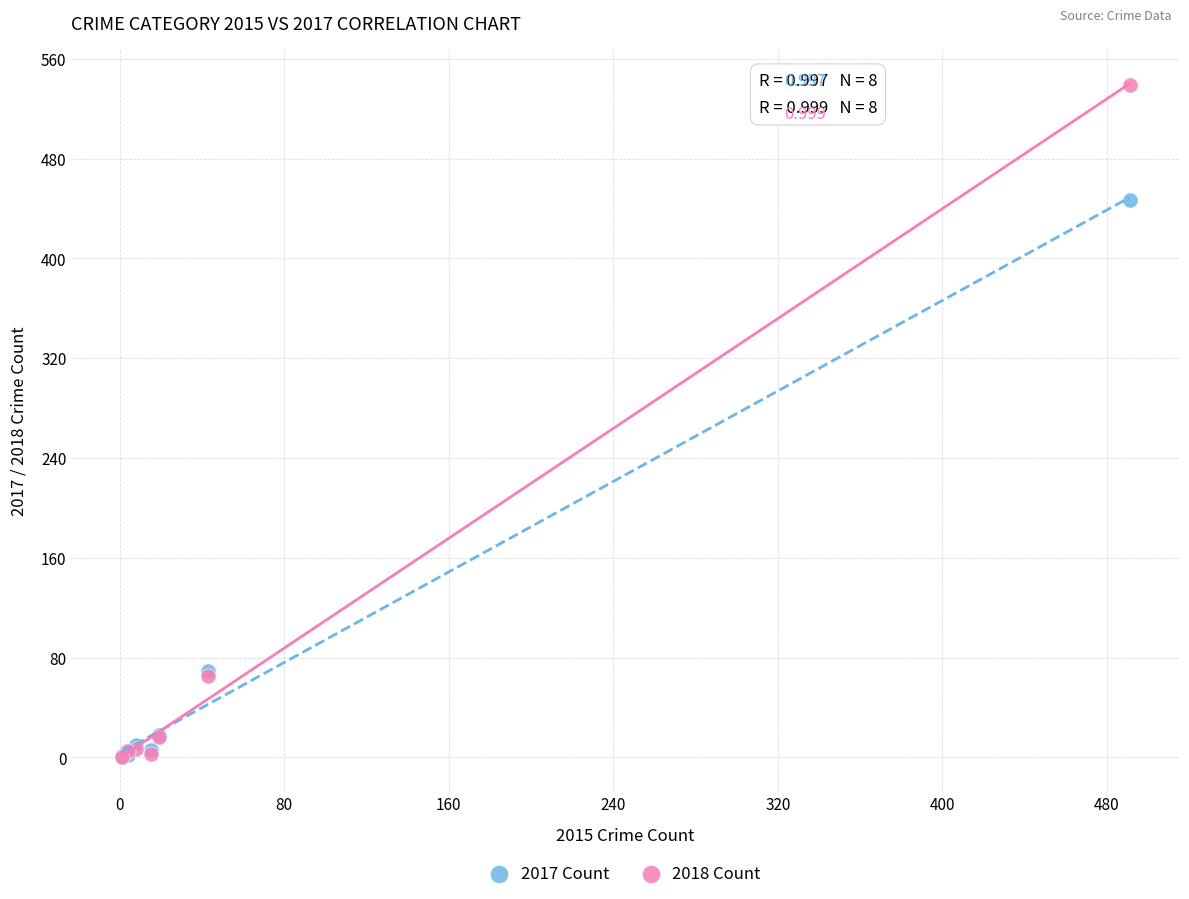

Across all series, what Y value is closest to 269?

447